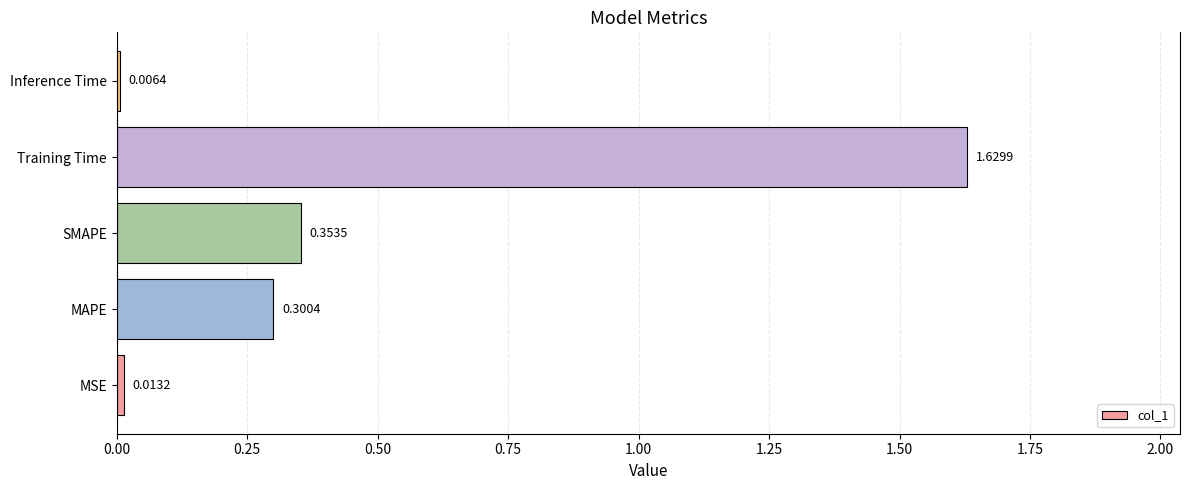

List the labels in order of value, largest first.

Training Time, SMAPE, MAPE, MSE, Inference Time